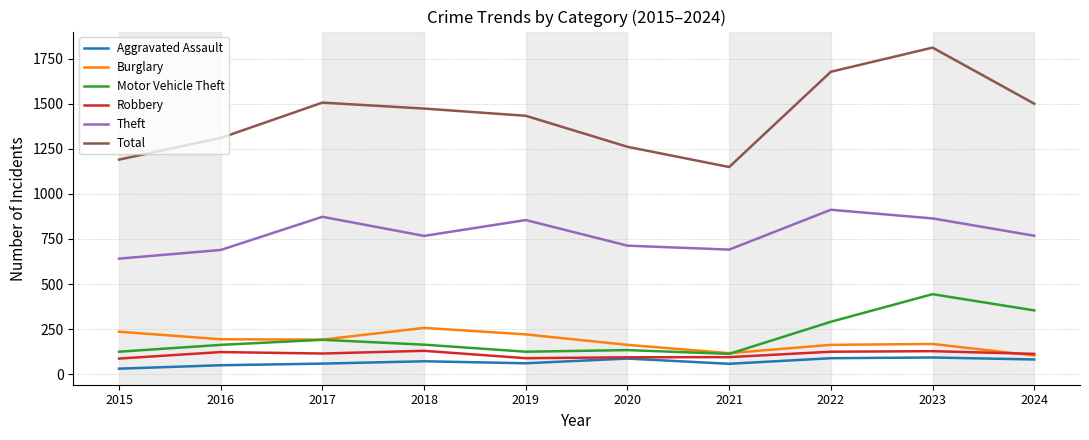

How many lines are shown in the chart?

6